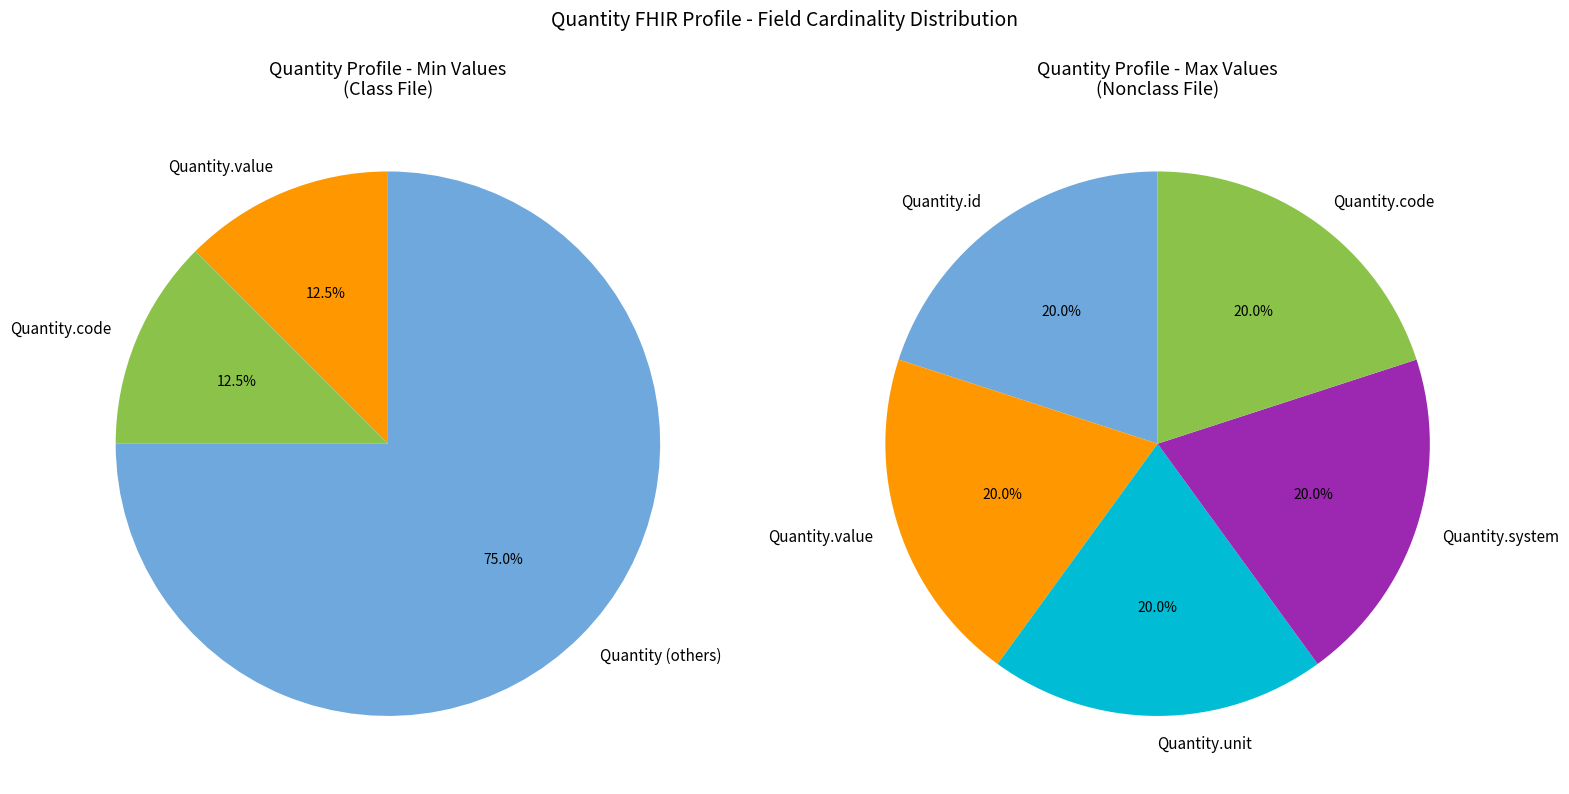

Count the number of slices in the pie.

8